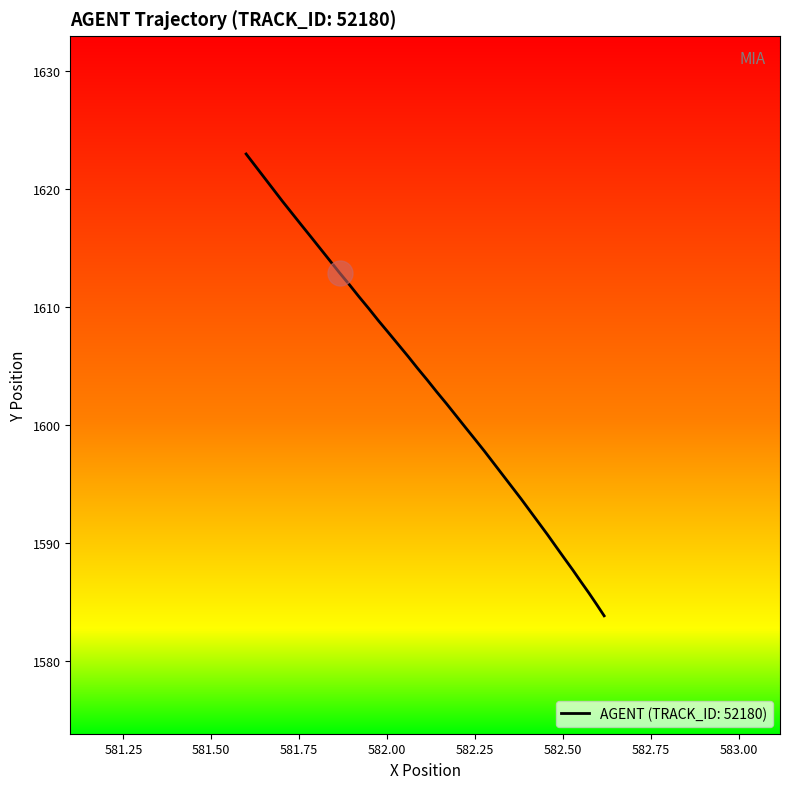

What is the difference between the maximum and minimum values?

39.2